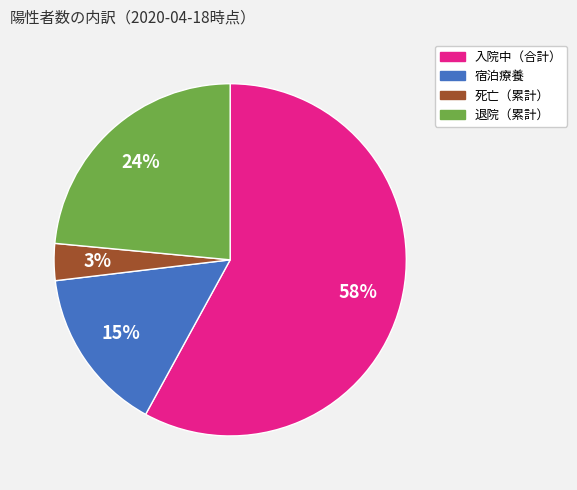

Combined, do 退院（累計） and 入院中（合計） account for over 50%?

Yes